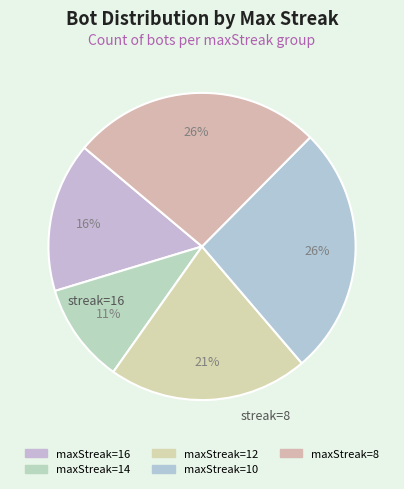

How many segments does this pie chart have?

5